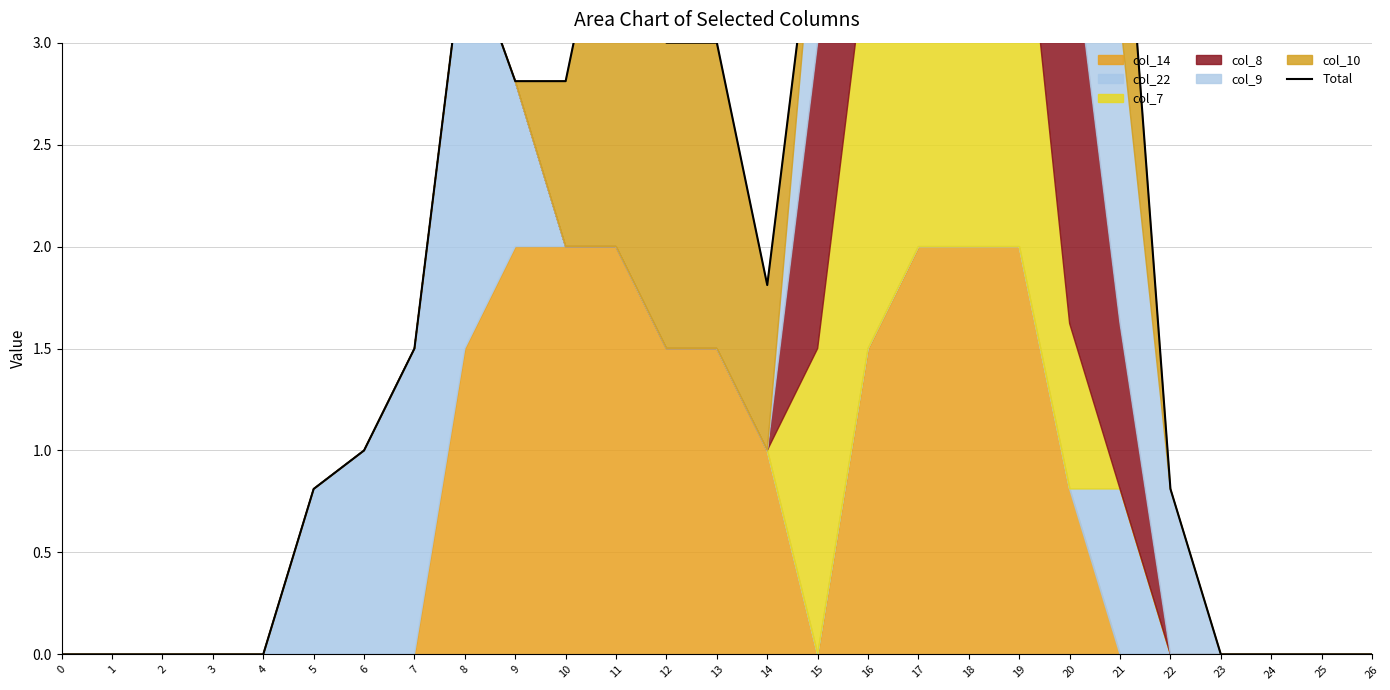

Does the chart have visible grid lines?

Yes